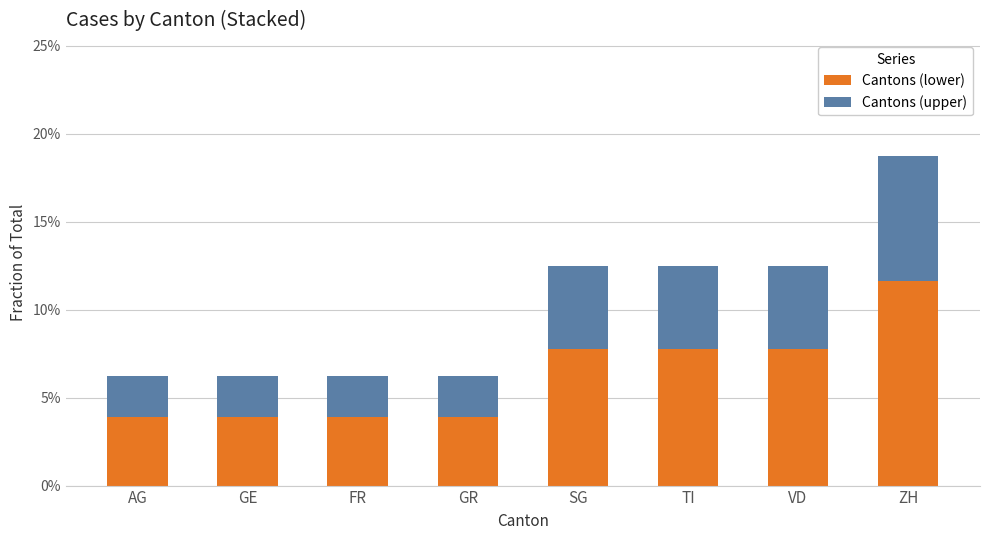

What are all the series names shown in the legend?

Cantons (lower), Cantons (upper)